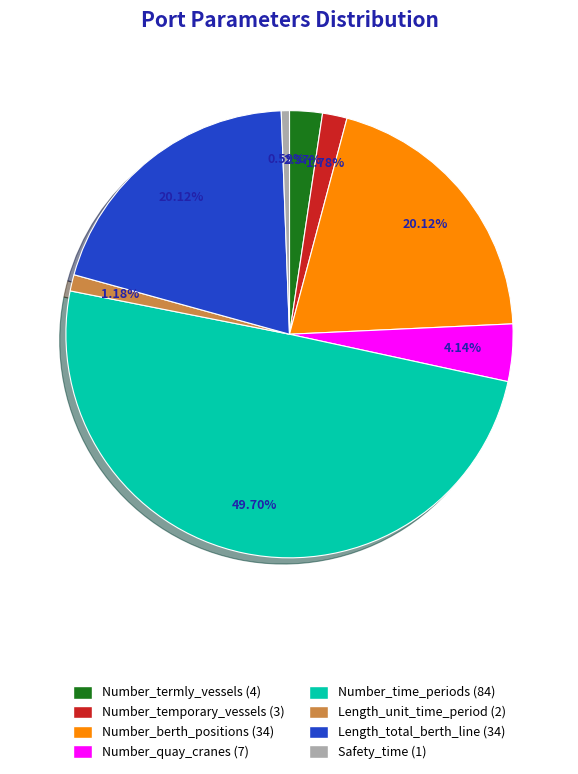

What is the total percentage of Number_berth_positions and Length_unit_time_period?

21.3%